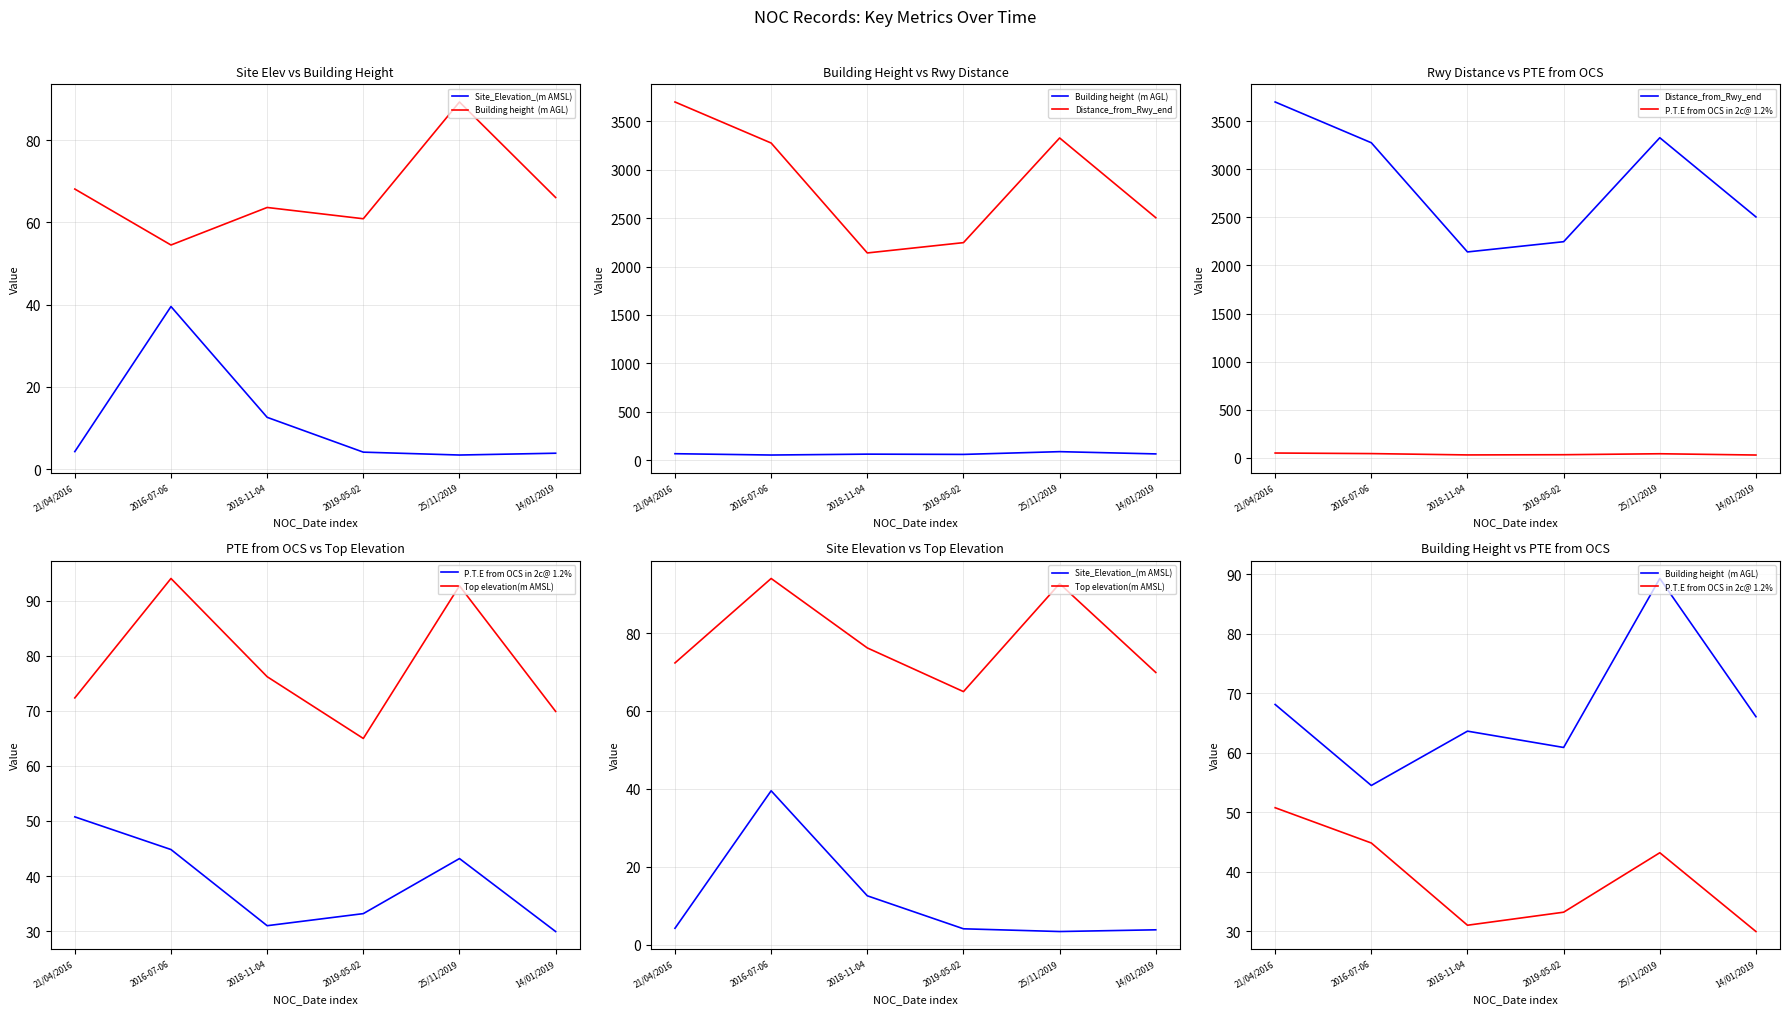

Which label corresponds to the largest value in the chart?

21/04/2016